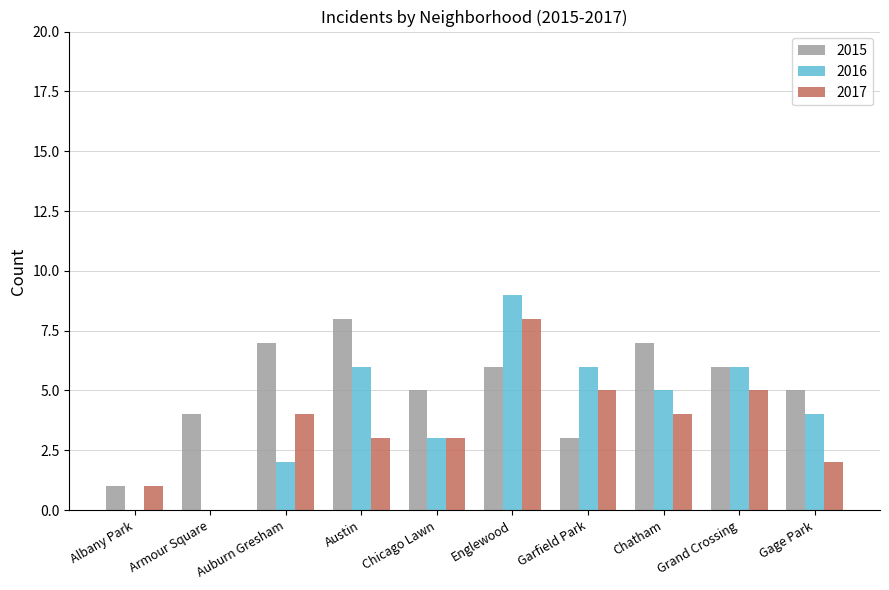

What is the sum of all 2015 values?

52